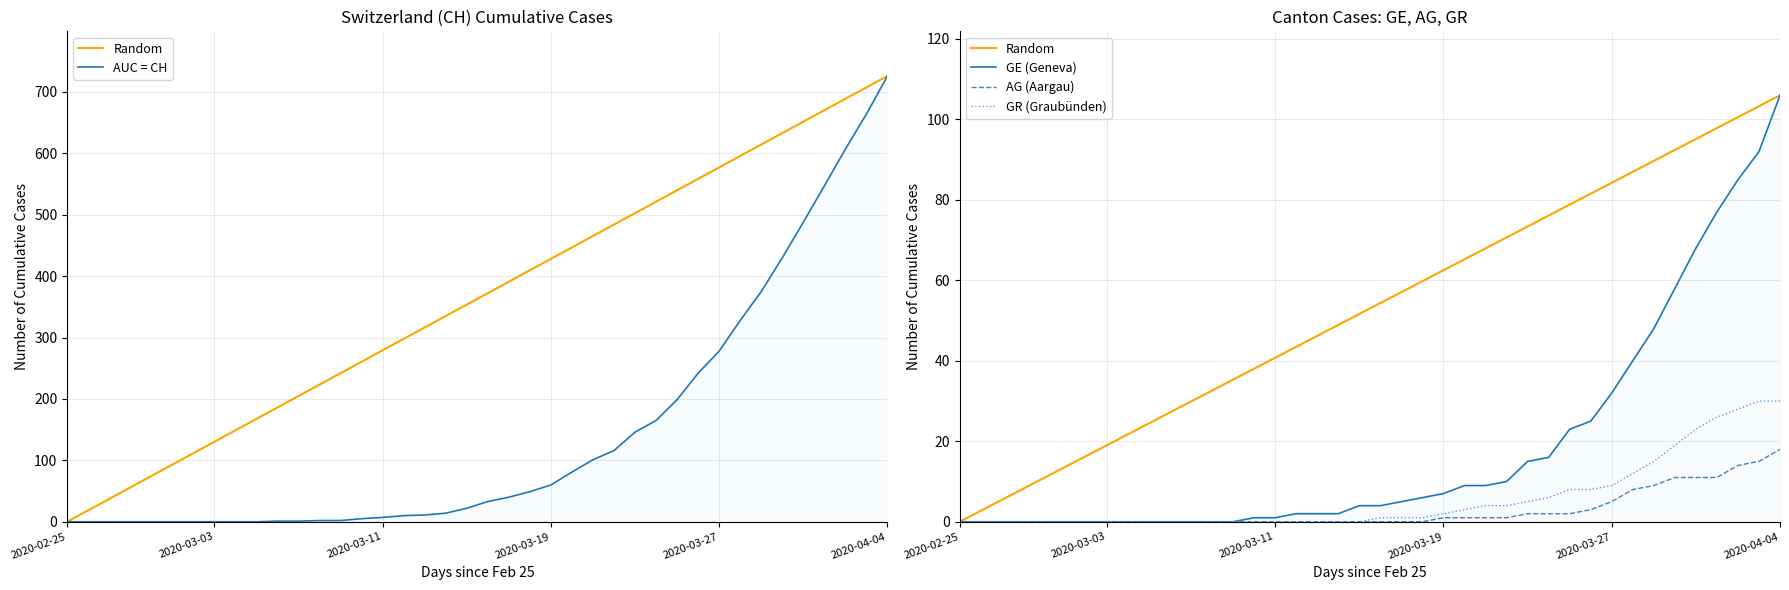

Which series has the largest total across all categories?

AUC = CH